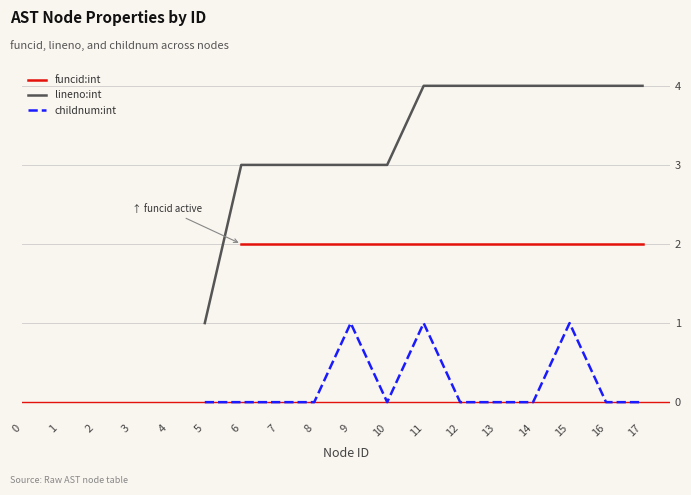

At which category is the sum across all series the highest?

11